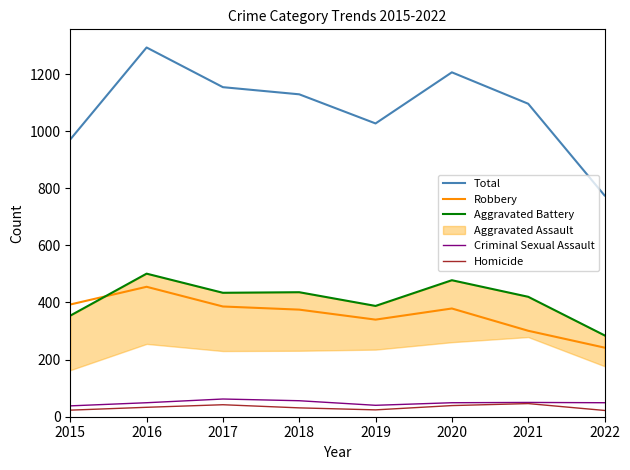

Reading left to right, what are all the values shown in this chart?

Total: 2015=971	2016=1293	2017=1154	2018=1129	2019=1027	2020=1206	2021=1096	2022=775
Robbery: 2015=393	2016=455	2017=386	2018=375	2019=340	2020=379	2021=301	2022=242
Aggravated Battery: 2015=354	2016=501	2017=434	2018=436	2019=388	2020=478	2021=420	2022=285
Criminal Sexual Assault: 2015=38	2016=49	2017=62	2018=56	2019=40	2020=49	2021=50	2022=49
Homicide: 2015=23	2016=33	2017=42	2018=31	2019=24	2020=39	2021=46	2022=22